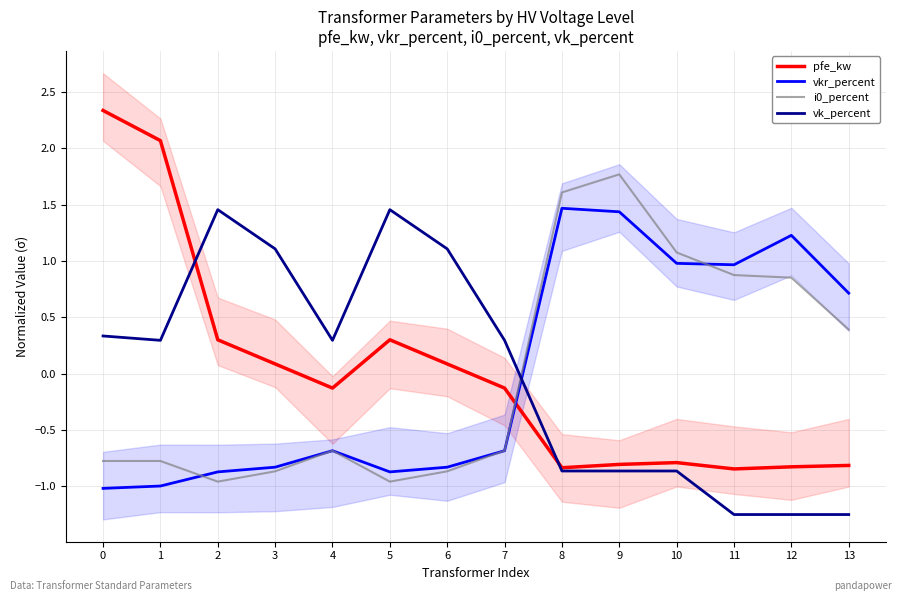

What is the approximate value of pfe_kw at 9?

-0.8